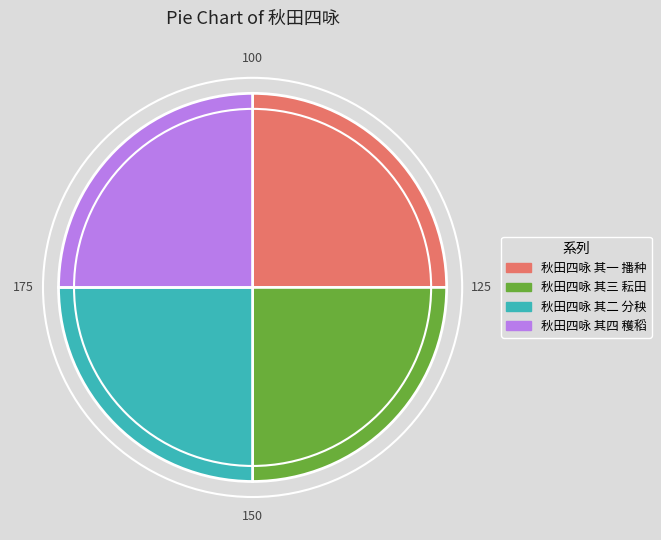

Approximately how many times larger is the value at 秋田四咏 其一 播种 compared to 秋田四咏 其四 穫稻?

1.0